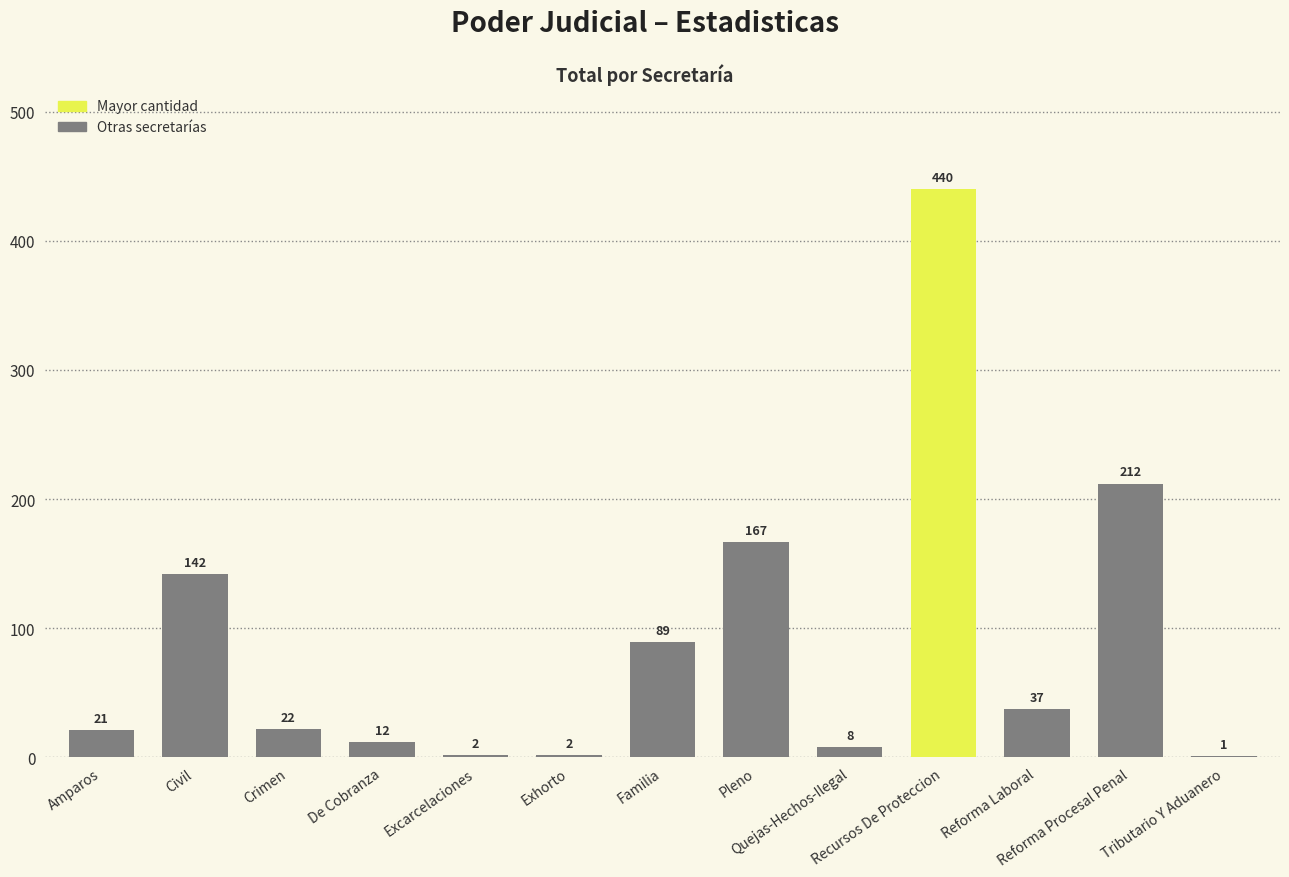

True or false: the data shows 212 at Reforma Procesal Penal.

True